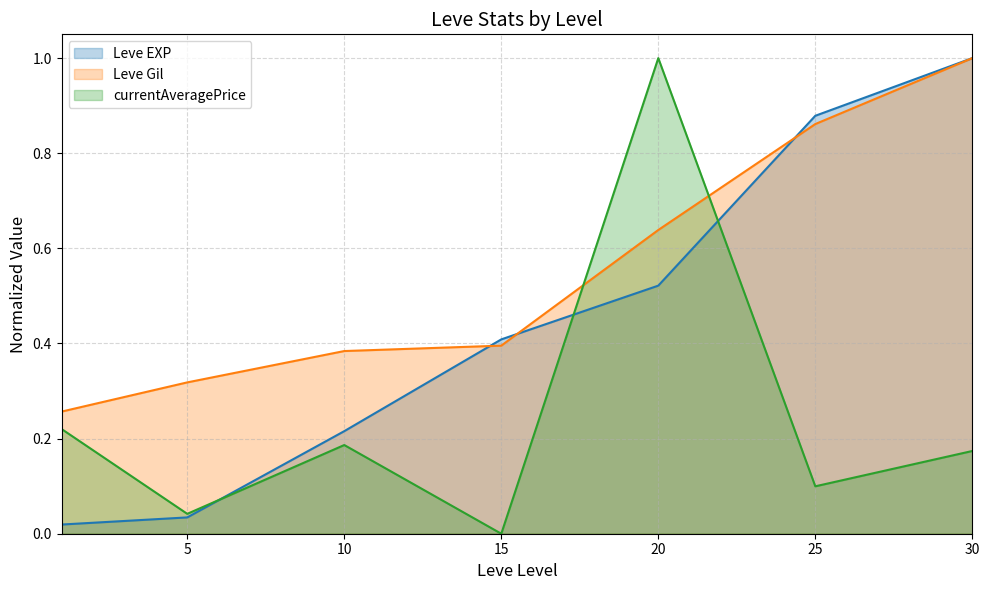

How many data points in currentAveragePrice are above 0?

6